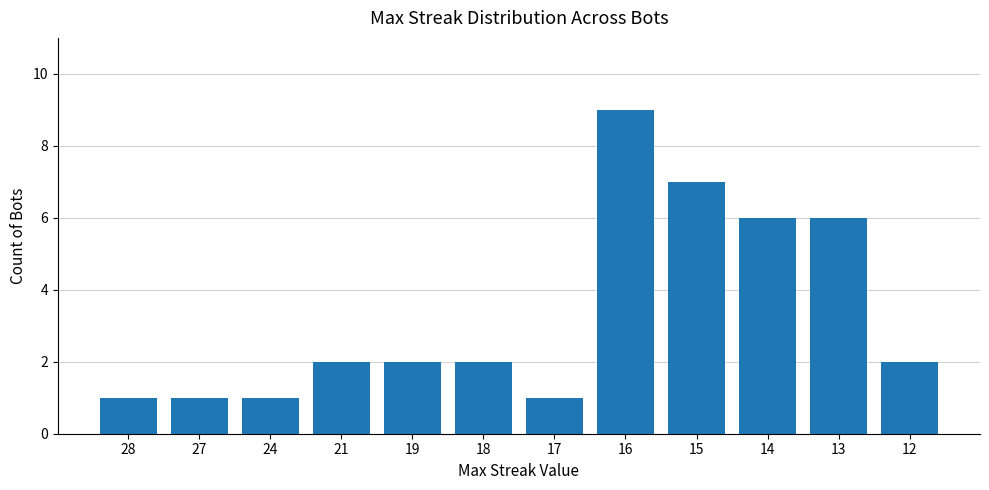

What is the minimum value shown in the chart?

1